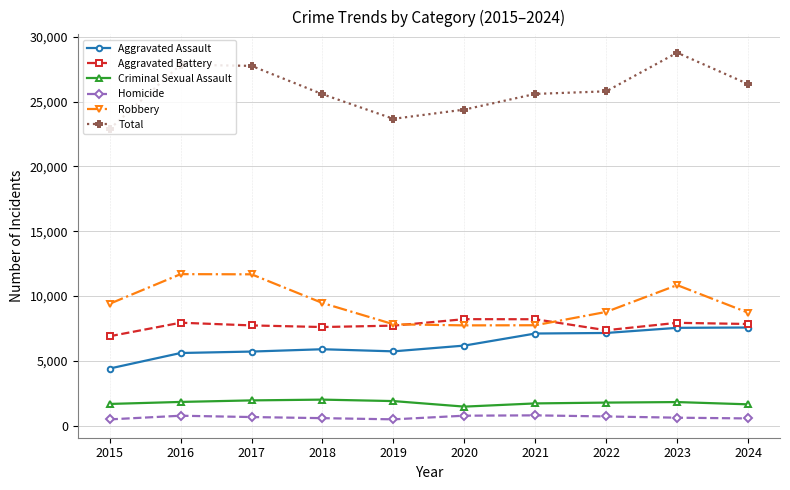

True or false: Robbery and Aggravated Assault intersect in this chart.

False